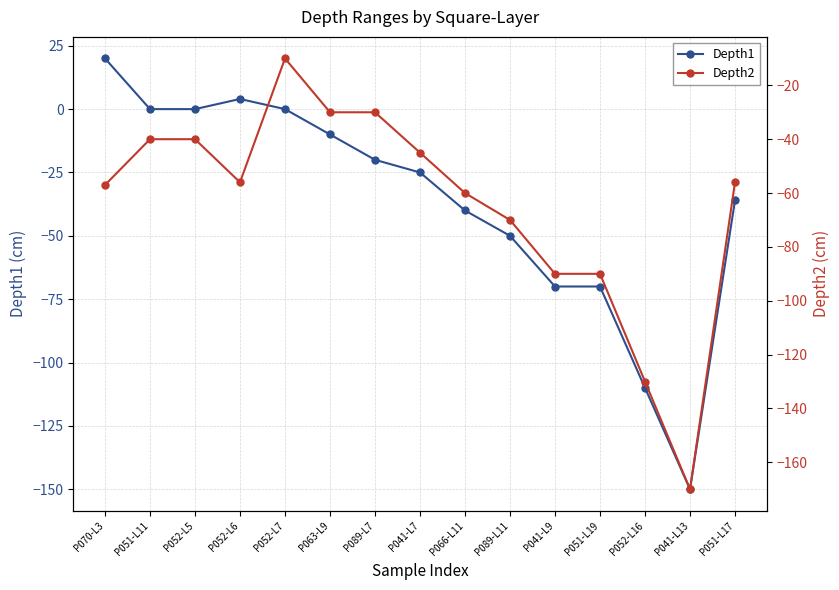

The value of Depth1 at P052-L16 is -73. True or false?

False